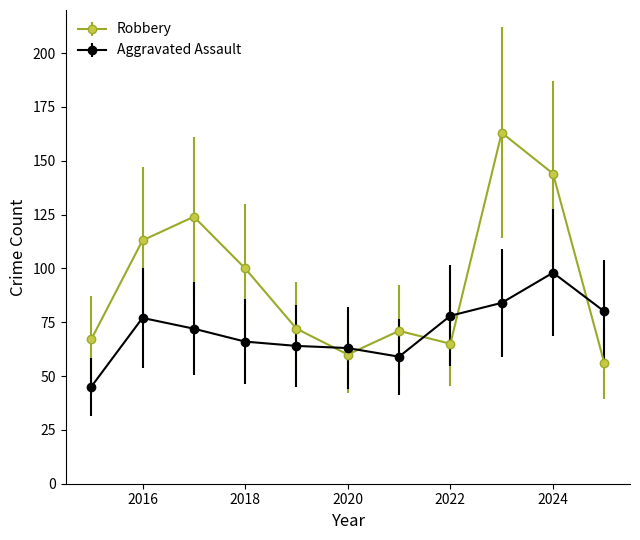

In Robbery, how many points are lower than both neighbors (excluding endpoints)?

2